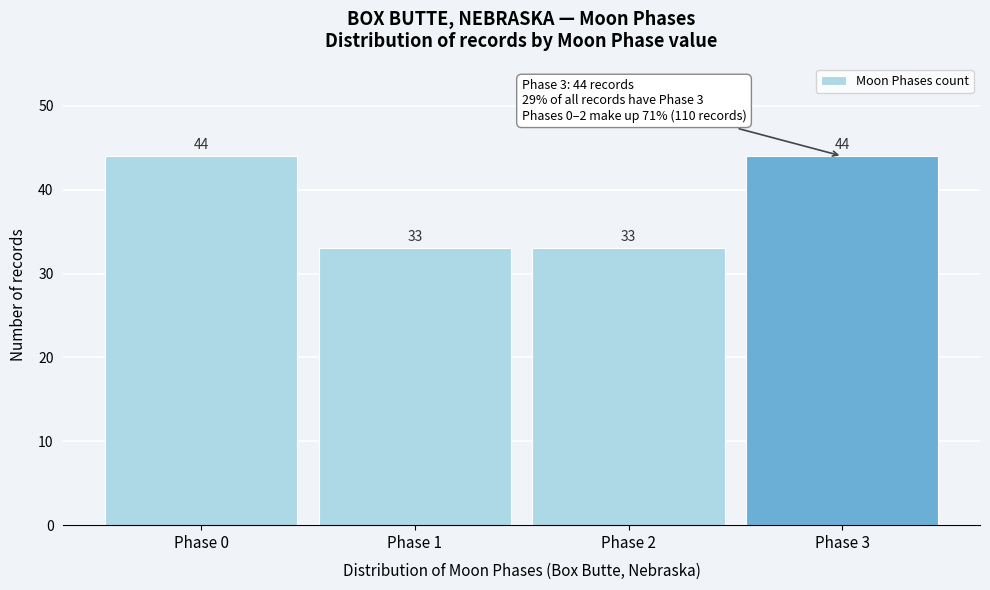

Reading left to right, transcribe all the data shown in this chart.

Phase 0=44	Phase 1=33	Phase 2=33	Phase 3=44